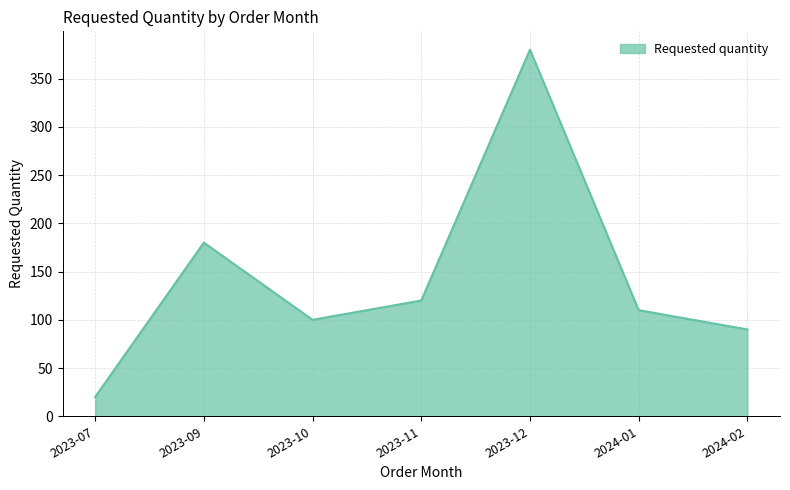

Count the number of categories in the chart.

7